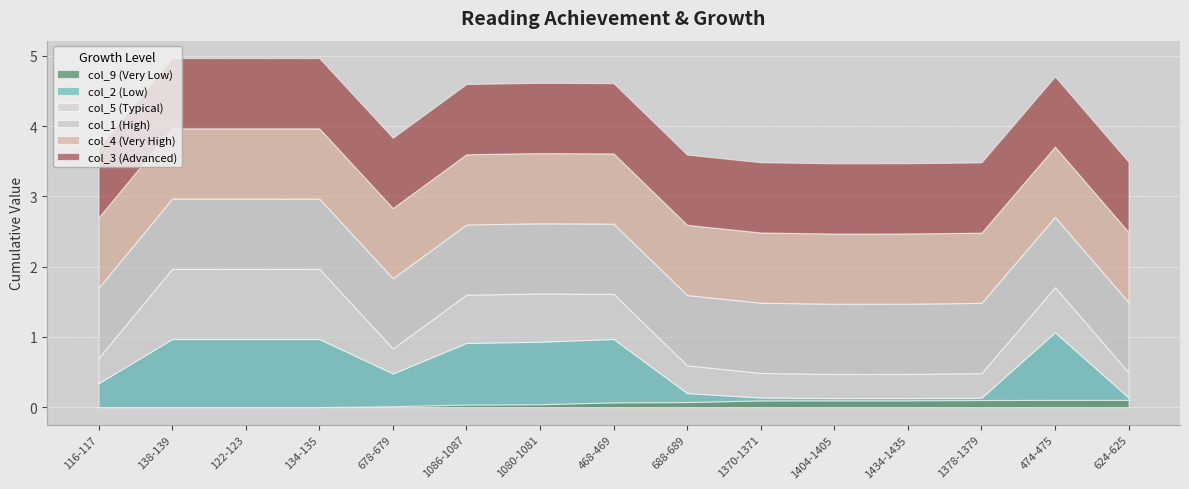

What is the highest value of the col_9 series?

0.1